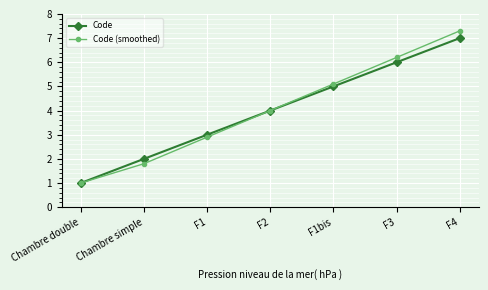

Between F1 and F3, which series saw the biggest shift?

Code (smoothed)